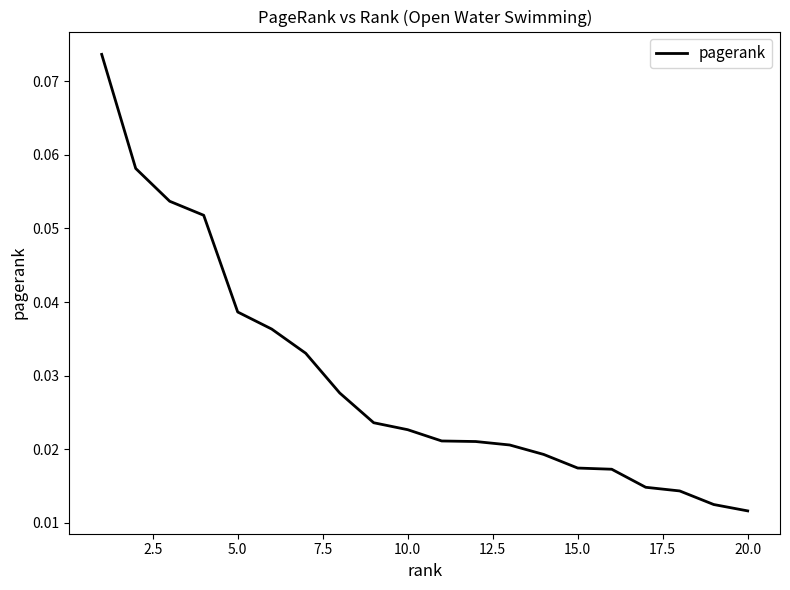

True or false: there are more than 0 points higher than both neighbors.

False